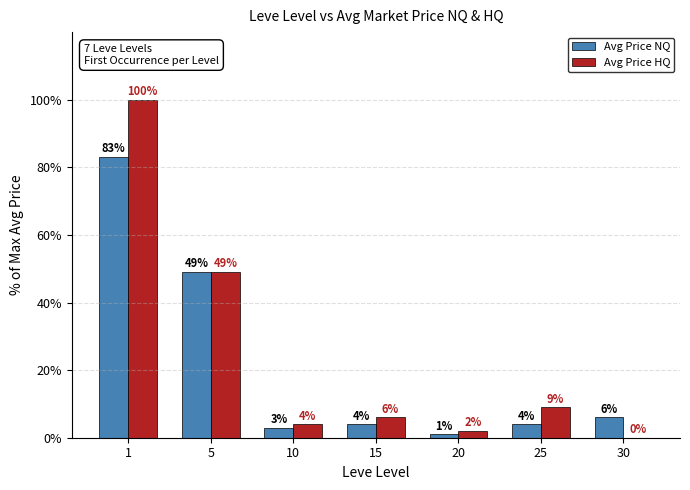

The value of Avg Price HQ at 15 is 6. True or false?

True